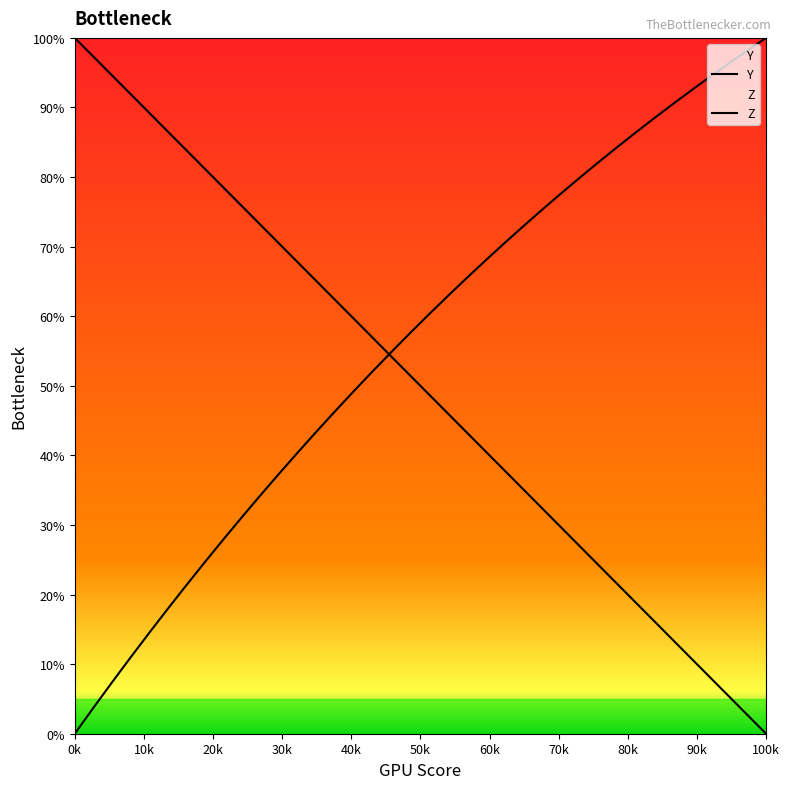

How many lines are shown in the chart?

2